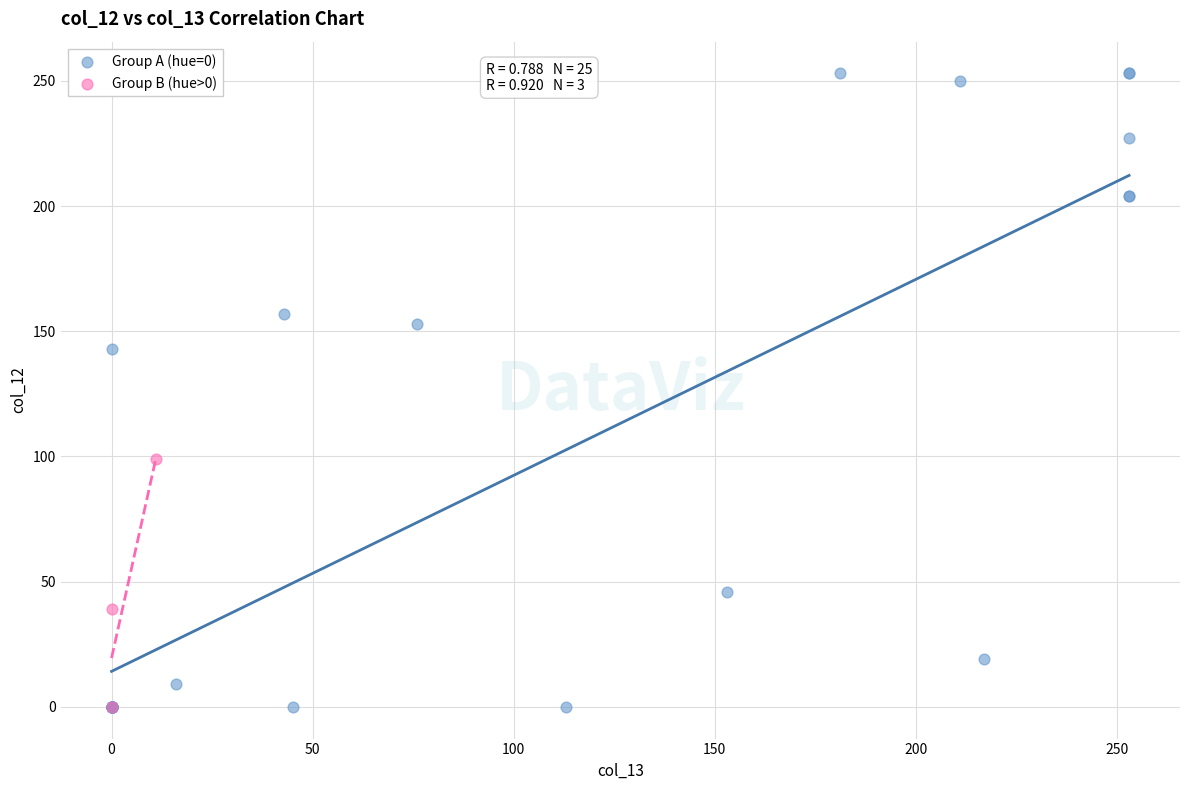

Which series contains the highest Y value?

Group A (hue=0)